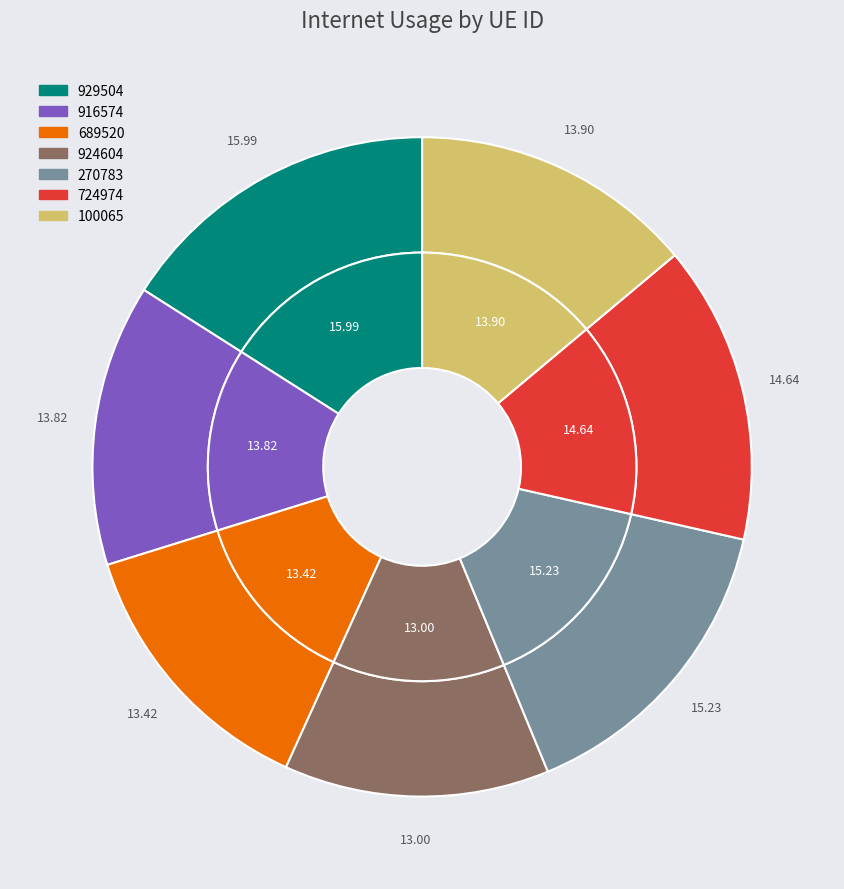

To the nearest percent, what is the combined percentage of 270783 and 924604?

28%